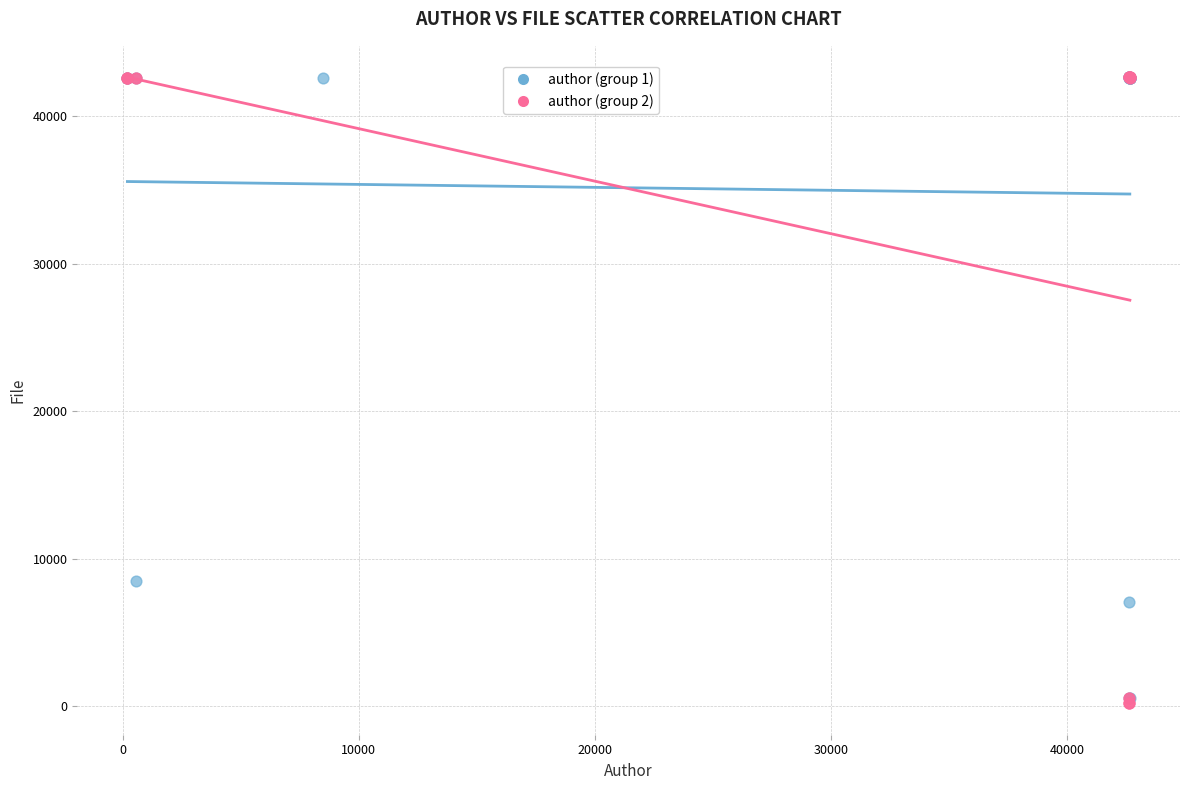

Which series reaches the minimum Y coordinate?

author (group 2)